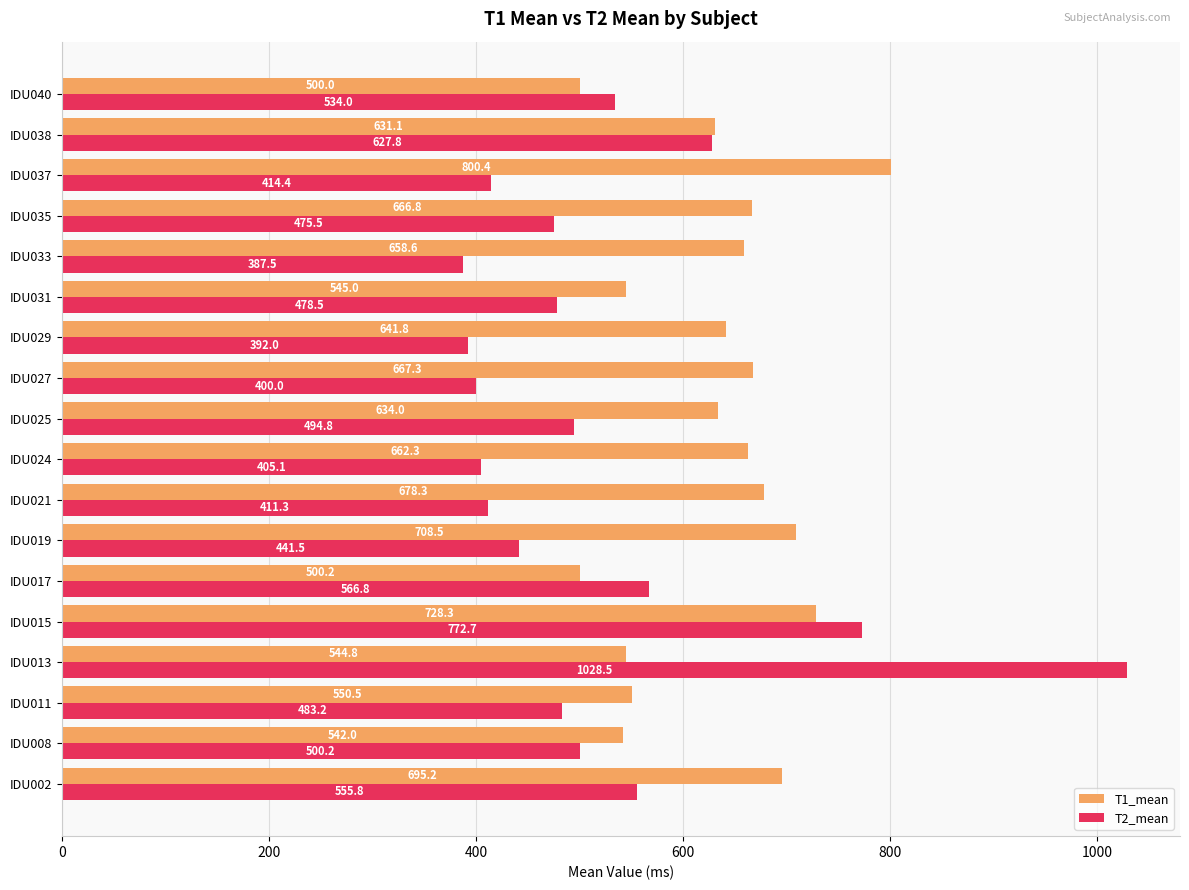

Which series changed the most between IDU015 and IDU025?

T2_mean